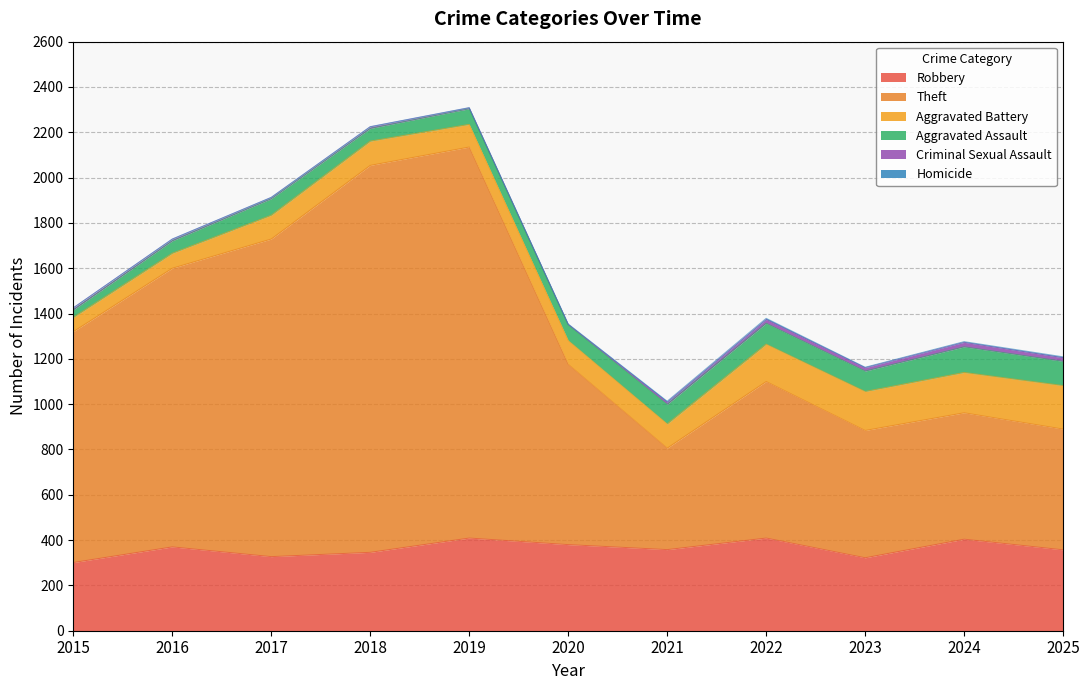

Where does the Aggravated Battery series first go above 107?

2022